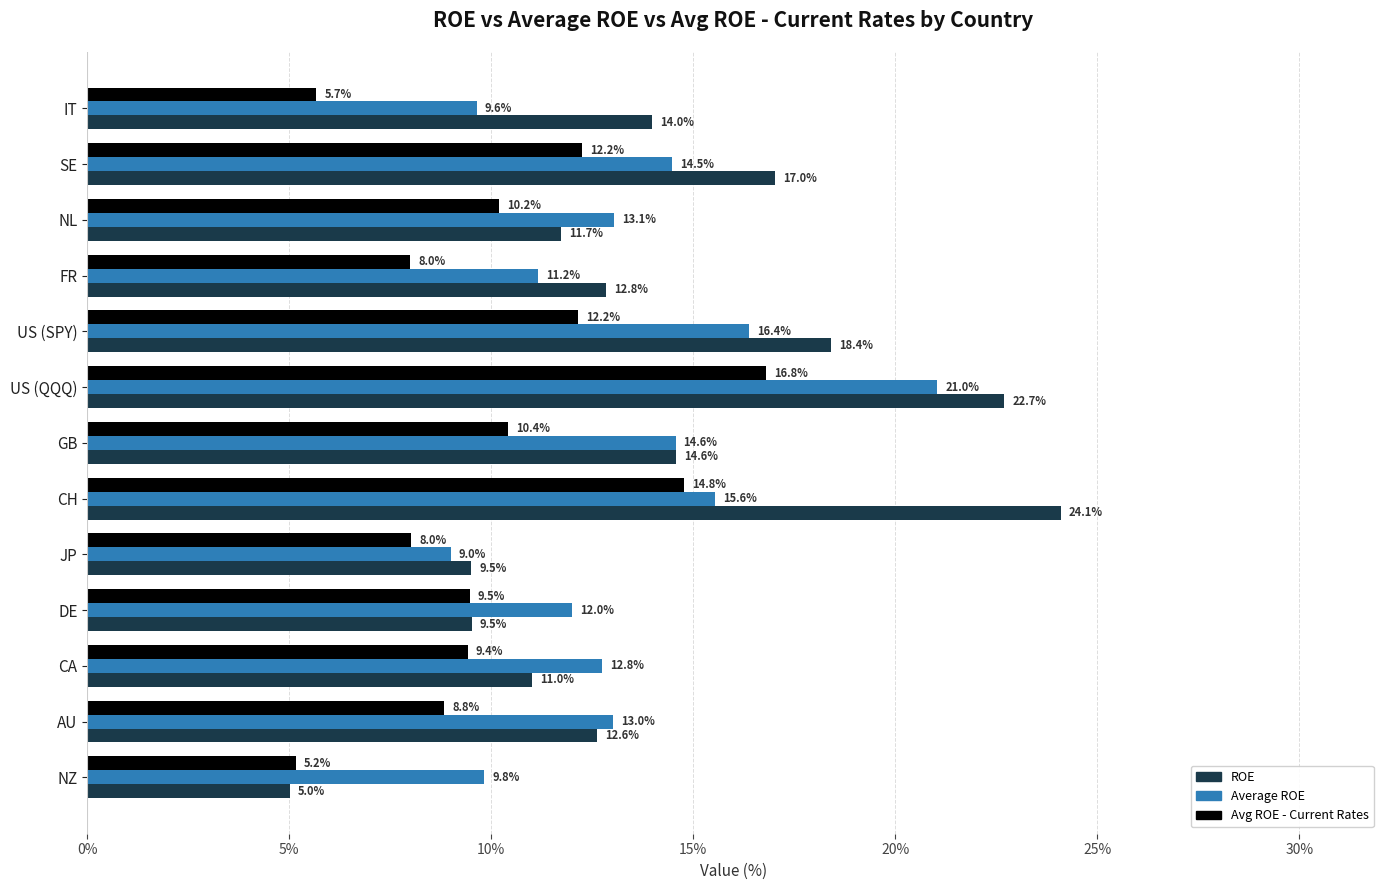

Rank the series by their maximum value, from lowest to highest.

Avg ROE - Current Rates, Average ROE, ROE